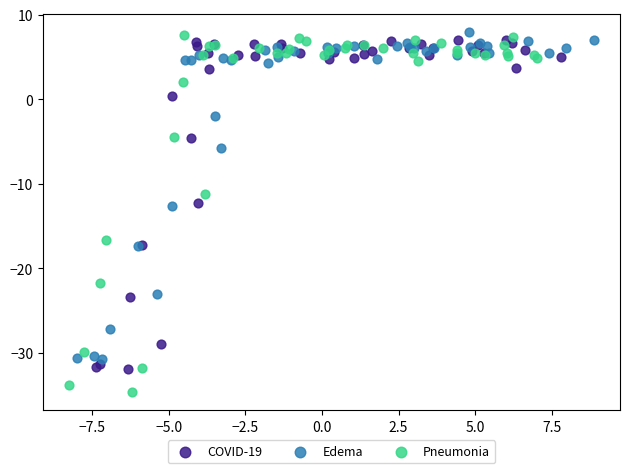

Which series has the largest Y range (max minus min)?

Pneumonia